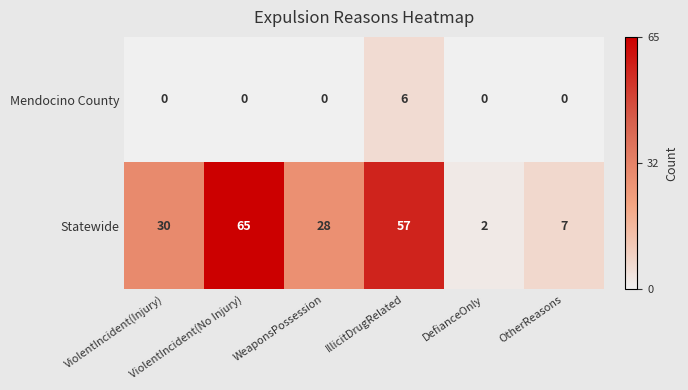

Which series has the widest spread of values?

Statewide